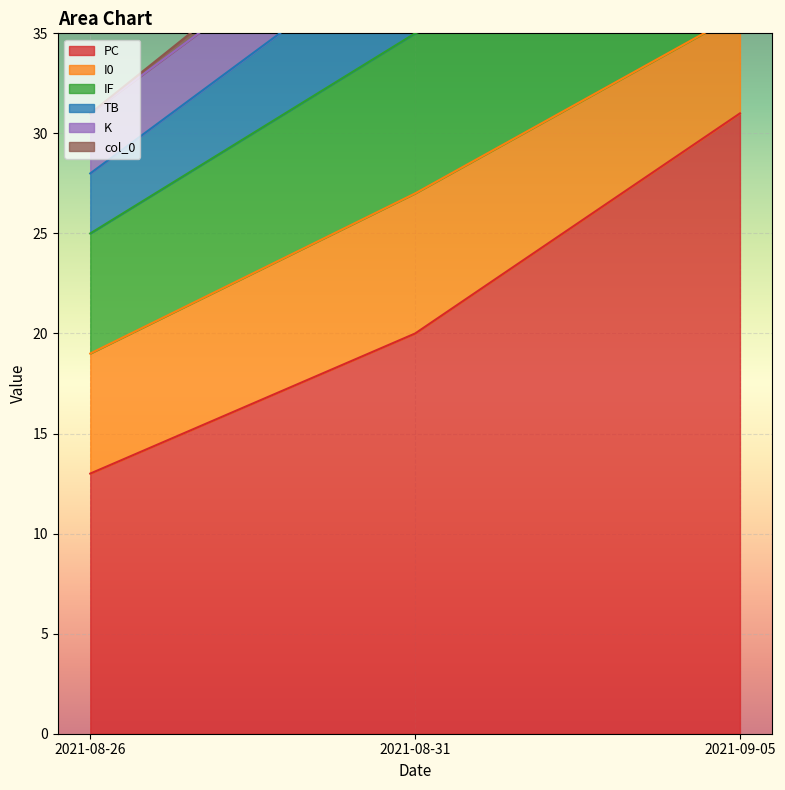

What is the label of the 2nd point from the right?

2021-08-31